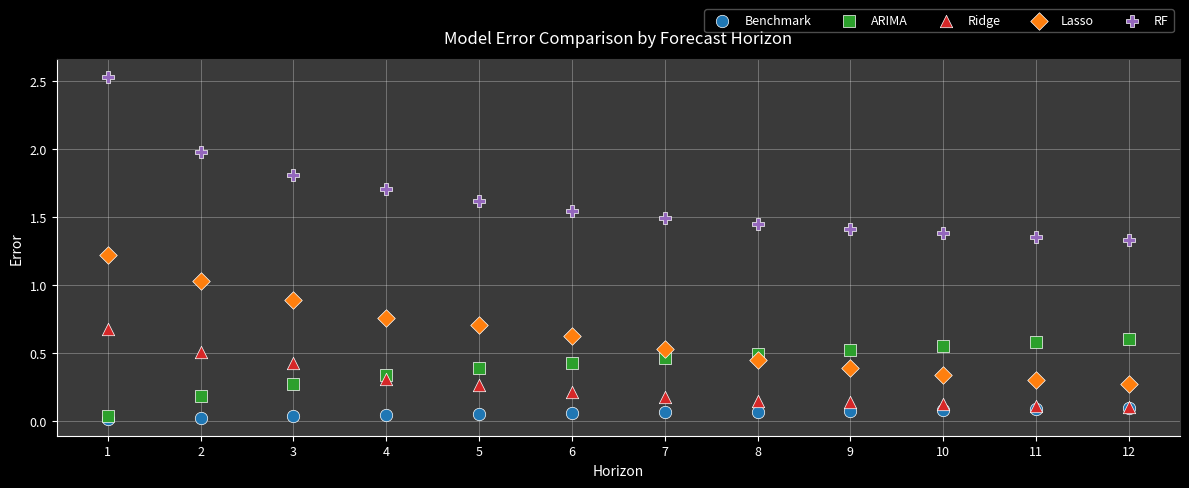

What are all the series names shown in the legend?

Benchmark, ARIMA, Ridge, Lasso, RF